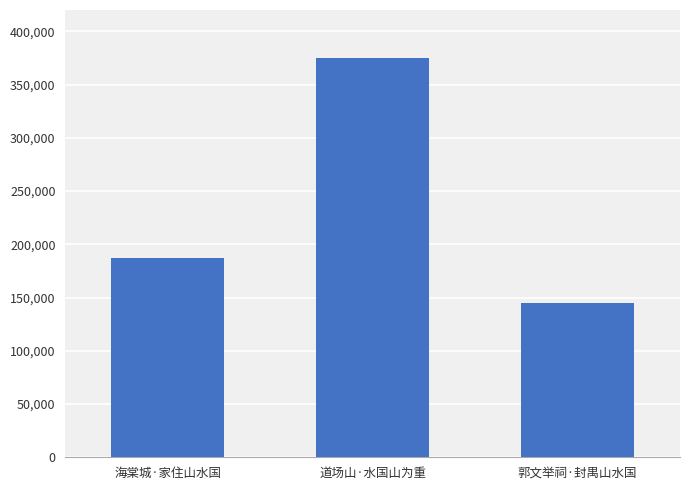

Reading left to right, list all the values displayed in this chart.

187392	374659	144883